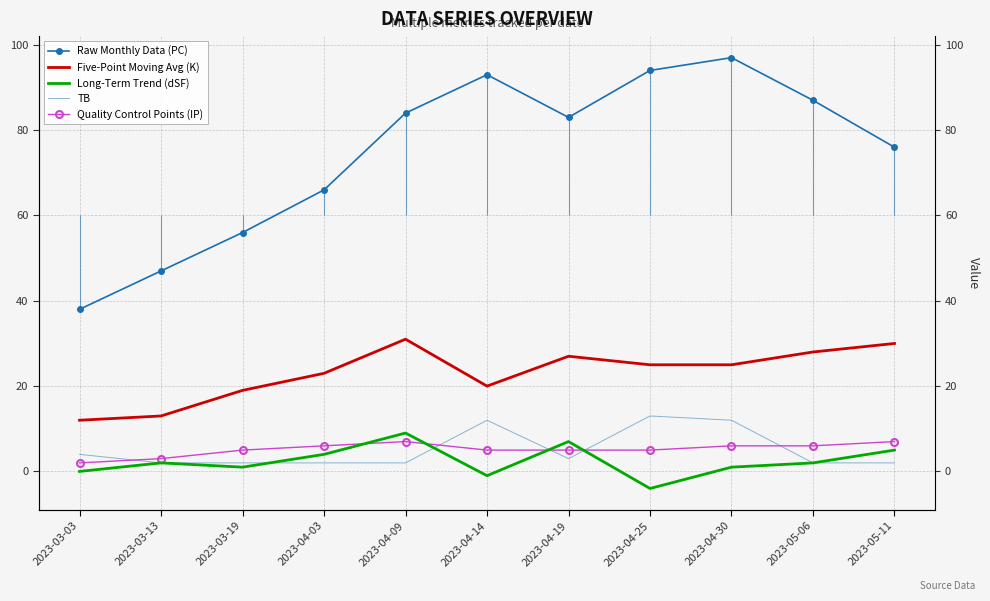

What is the smallest value displayed?

-4